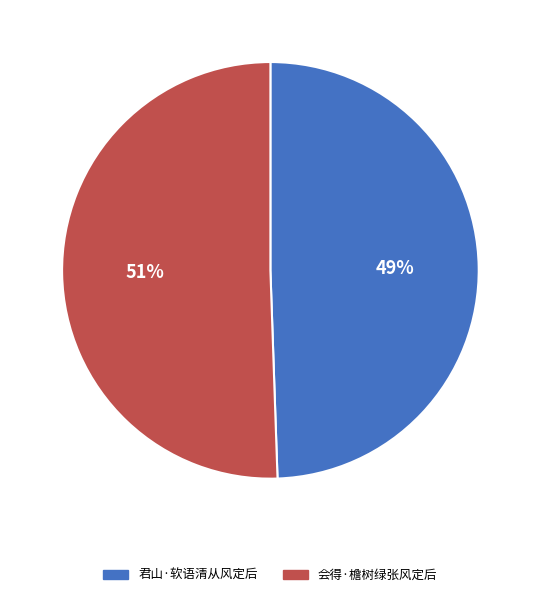

What is the smallest slice in the pie chart?

君山·软语清从风定后